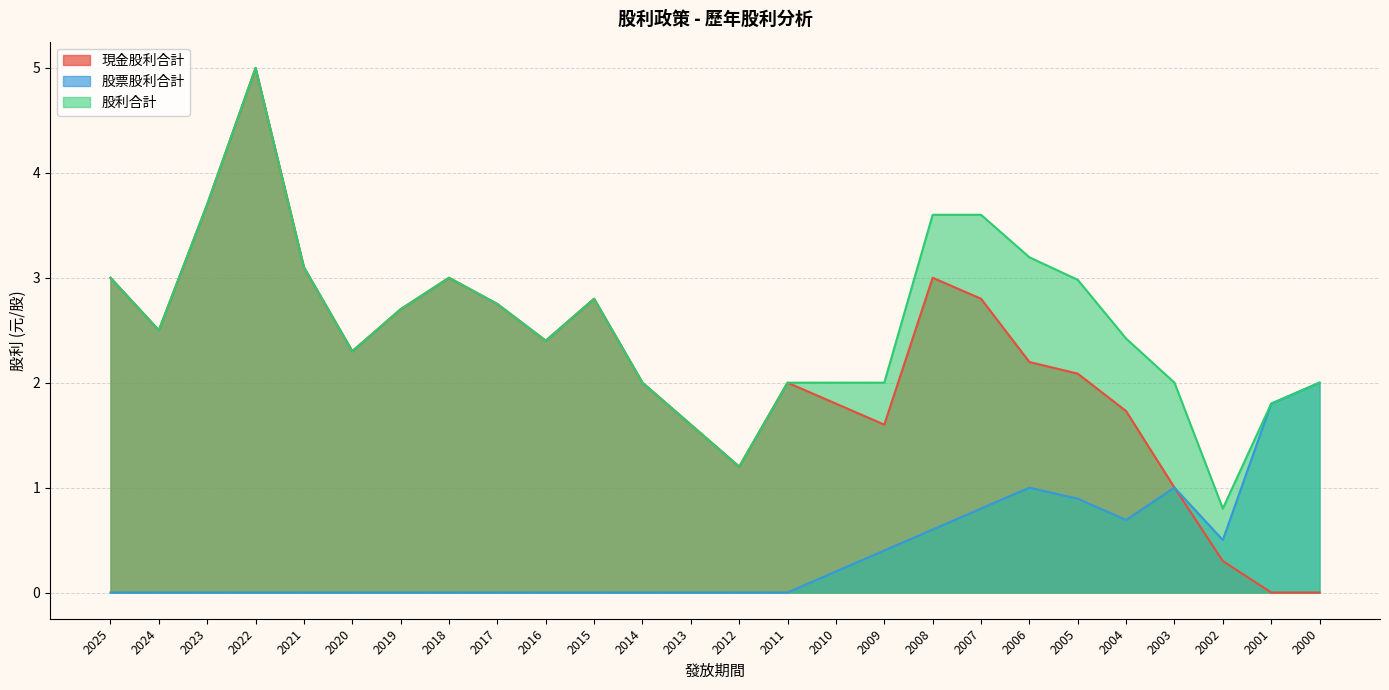

Reading left to right, list all the values displayed in this chart.

現金股利合計: 2025=3.0	2024=2.5	2023=3.7	2022=5.0	2021=3.1	2020=2.3	2019=2.7	2018=3.0	2017=2.8	2016=2.4	2015=2.8	2014=2.0	2013=1.6	2012=1.2	2011=2.0	2010=1.8	2009=1.6	2008=3.0	2007=2.8	2006=2.2	2005=2.1	2004=1.7	2003=1.0	2002=0.3	2001=0.0	2000=0.0
股票股利合計: 2025=0.0	2024=0.0	2023=0.0	2022=0.0	2021=0.0	2020=0.0	2019=0.0	2018=0.0	2017=0.0	2016=0.0	2015=0.0	2014=0.0	2013=0.0	2012=0.0	2011=0.0	2010=0.2	2009=0.4	2008=0.6	2007=0.8	2006=1.0	2005=0.9	2004=0.7	2003=1.0	2002=0.5	2001=1.8	2000=2.0
股利合計: 2025=3.0	2024=2.5	2023=3.7	2022=5.0	2021=3.1	2020=2.3	2019=2.7	2018=3.0	2017=2.8	2016=2.4	2015=2.8	2014=2.0	2013=1.6	2012=1.2	2011=2.0	2010=2.0	2009=2.0	2008=3.6	2007=3.6	2006=3.2	2005=3.0	2004=2.4	2003=2.0	2002=0.8	2001=1.8	2000=2.0